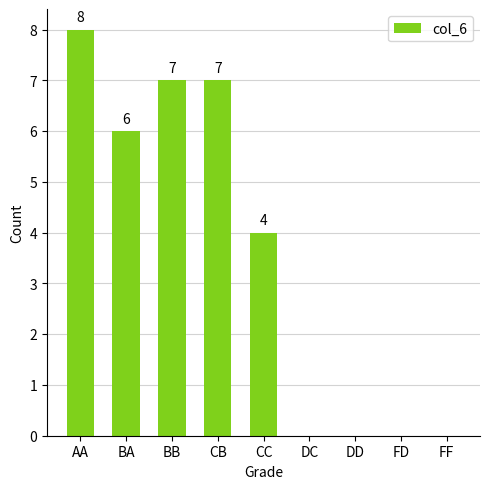

Is it true that the value at AA is 8?

True